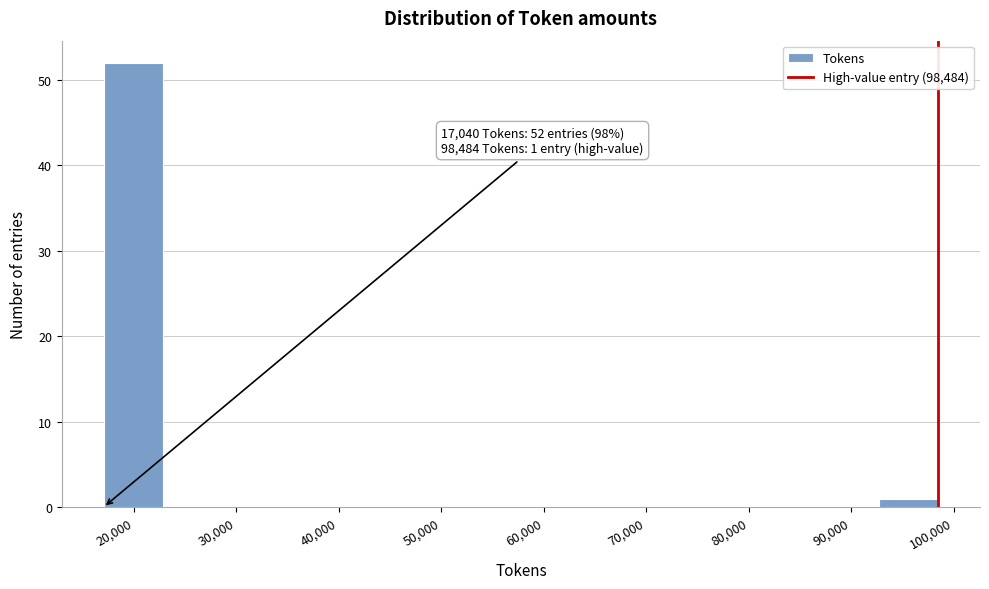

Which range on the x-axis has the tallest bar?

17000 to 23000